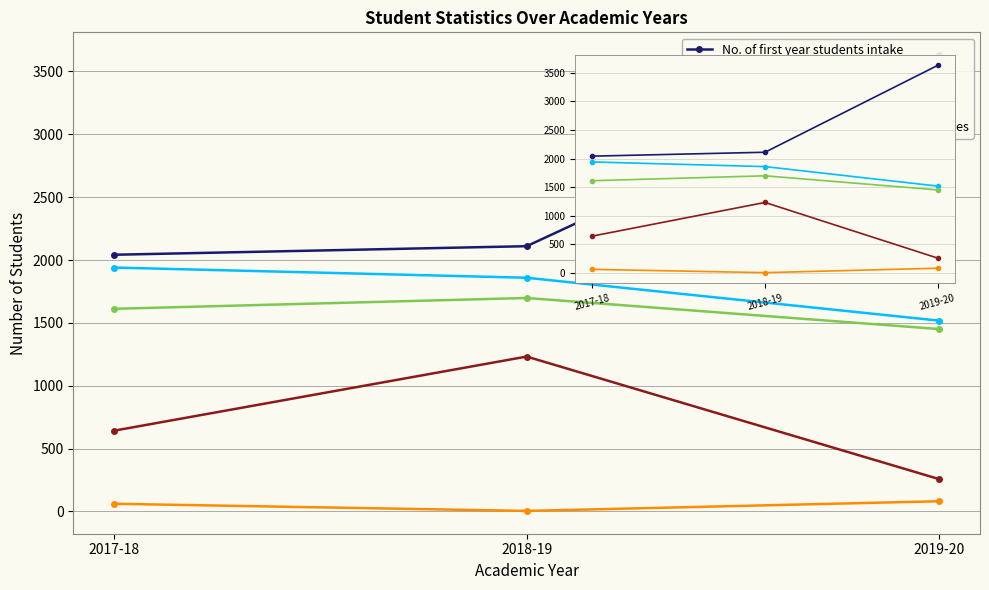

What is the maximum value for No. of first year students intake?

3630